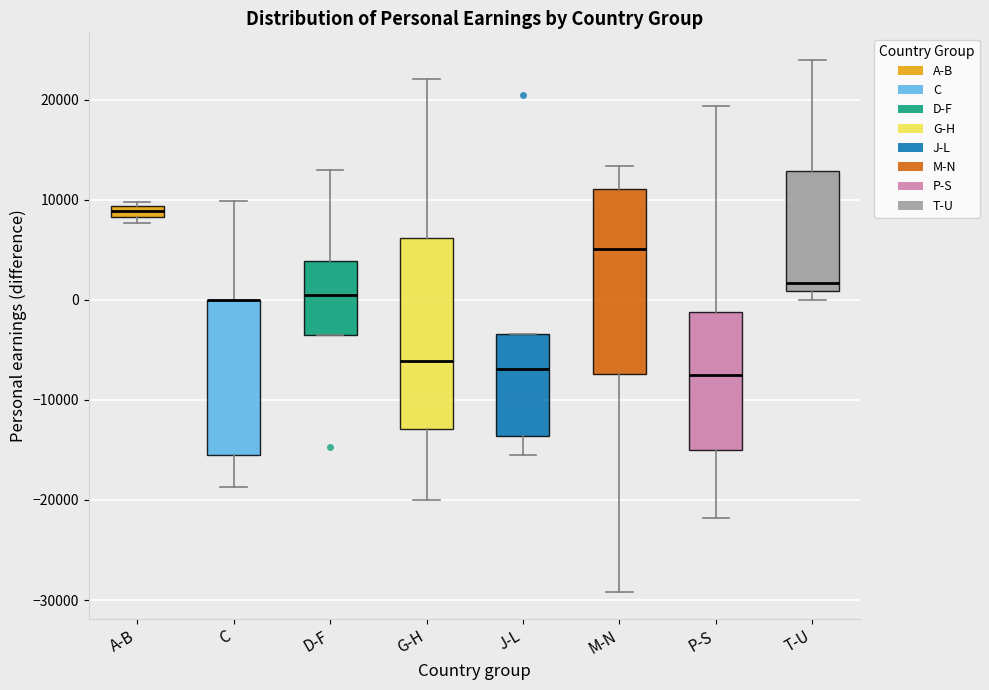

Where is the lower edge of the box for P-S on the y-axis? The values are not printed on the chart, so give them approximately, as read against the axis.

-15000